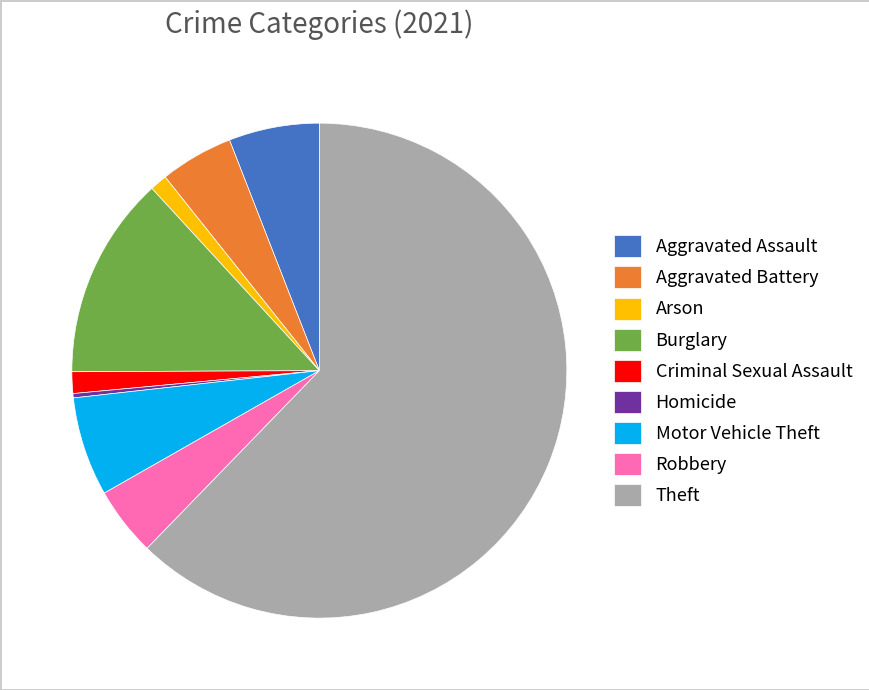

Do Robbery and Theft together represent more than half of the pie?

Yes